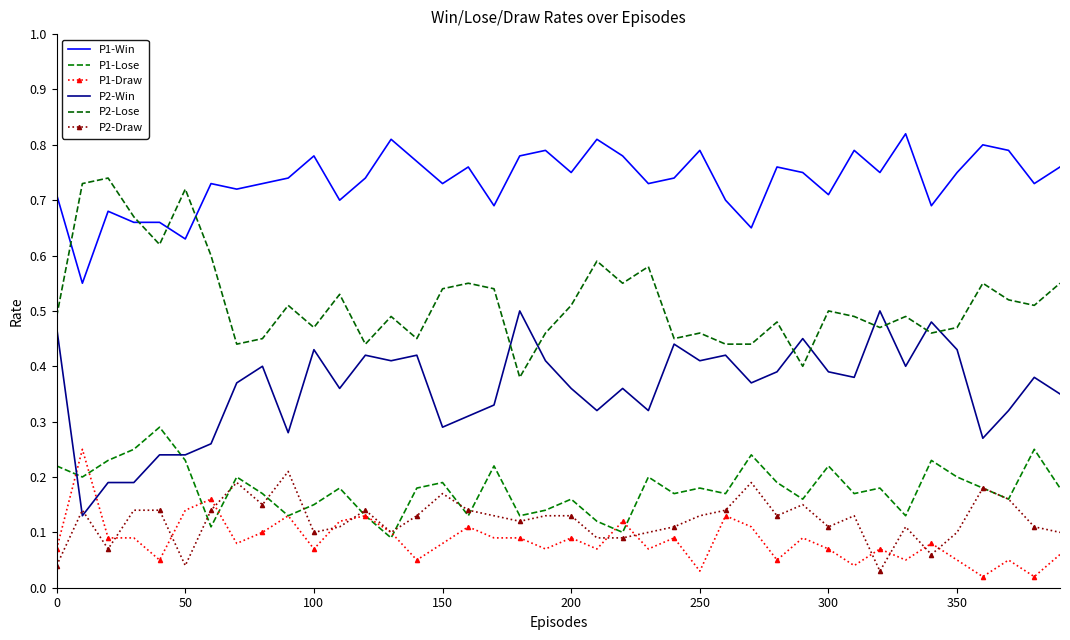

True or false: P1-Win and P2-Win intersect in this chart.

False